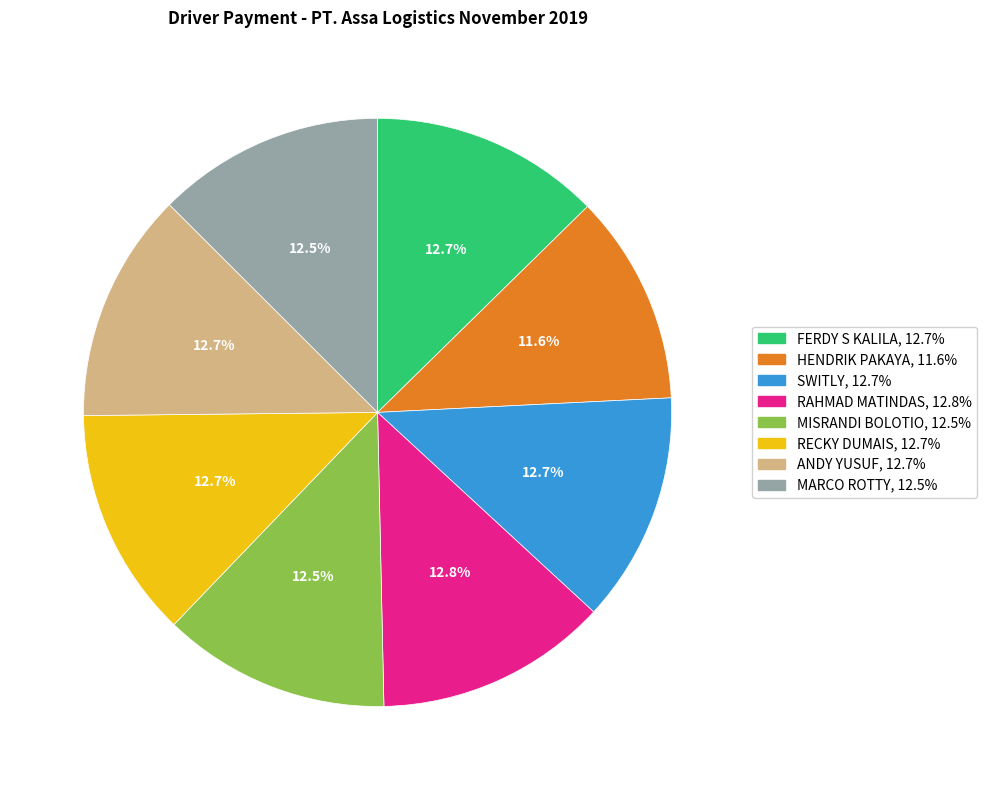

Which slice is the smallest?

HENDRIK PAKAYA